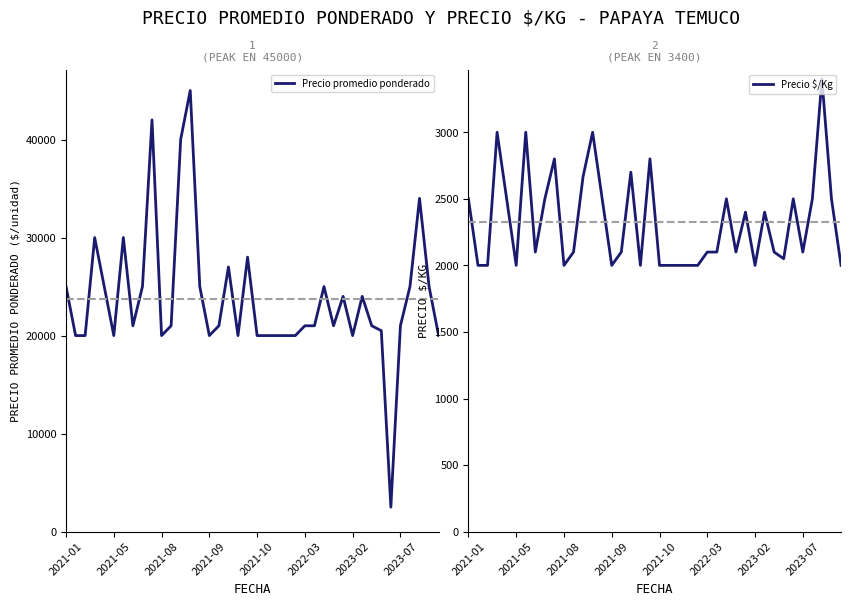

In Precio $/Kg, how many points are lower than both neighbors (excluding endpoints)?

9